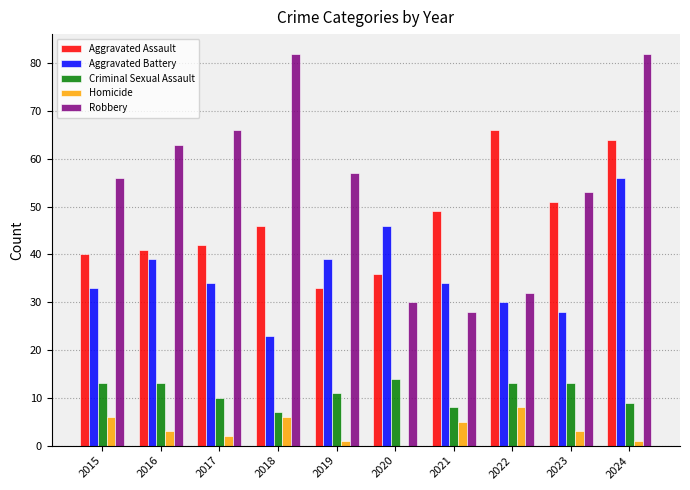

What is the sum of the Aggravated Assault values at 2016 and 2019?

74